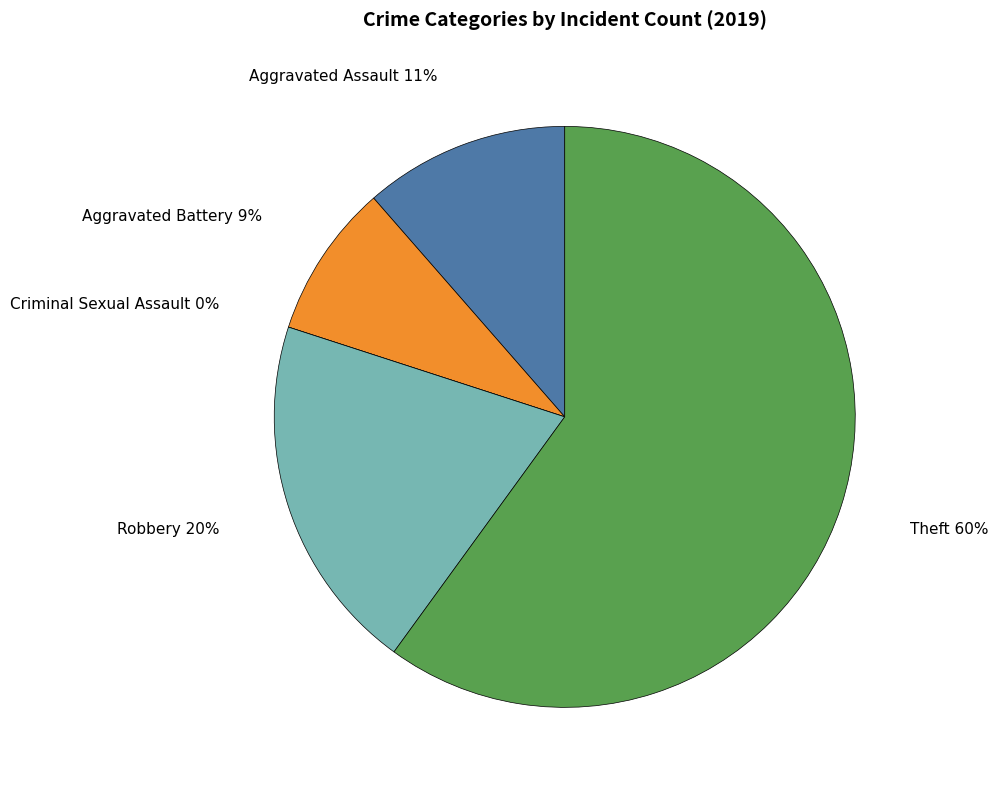

Does Theft account for over 50% of the chart?

Yes